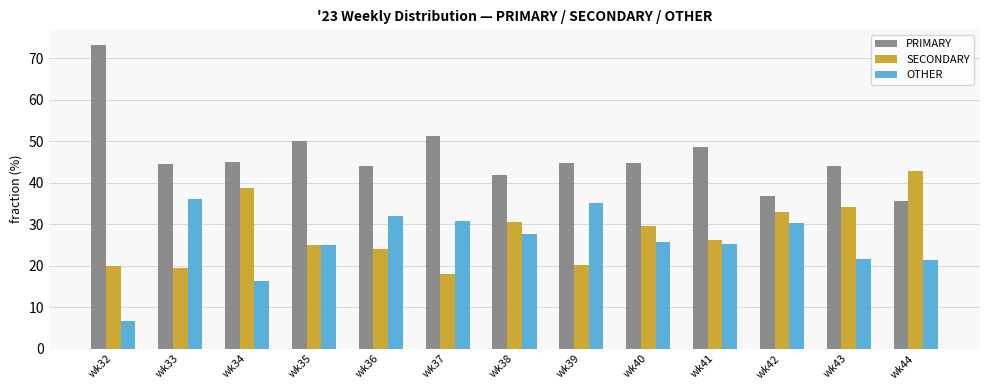

Rank the series by their maximum value, from highest to lowest.

PRIMARY, SECONDARY, OTHER